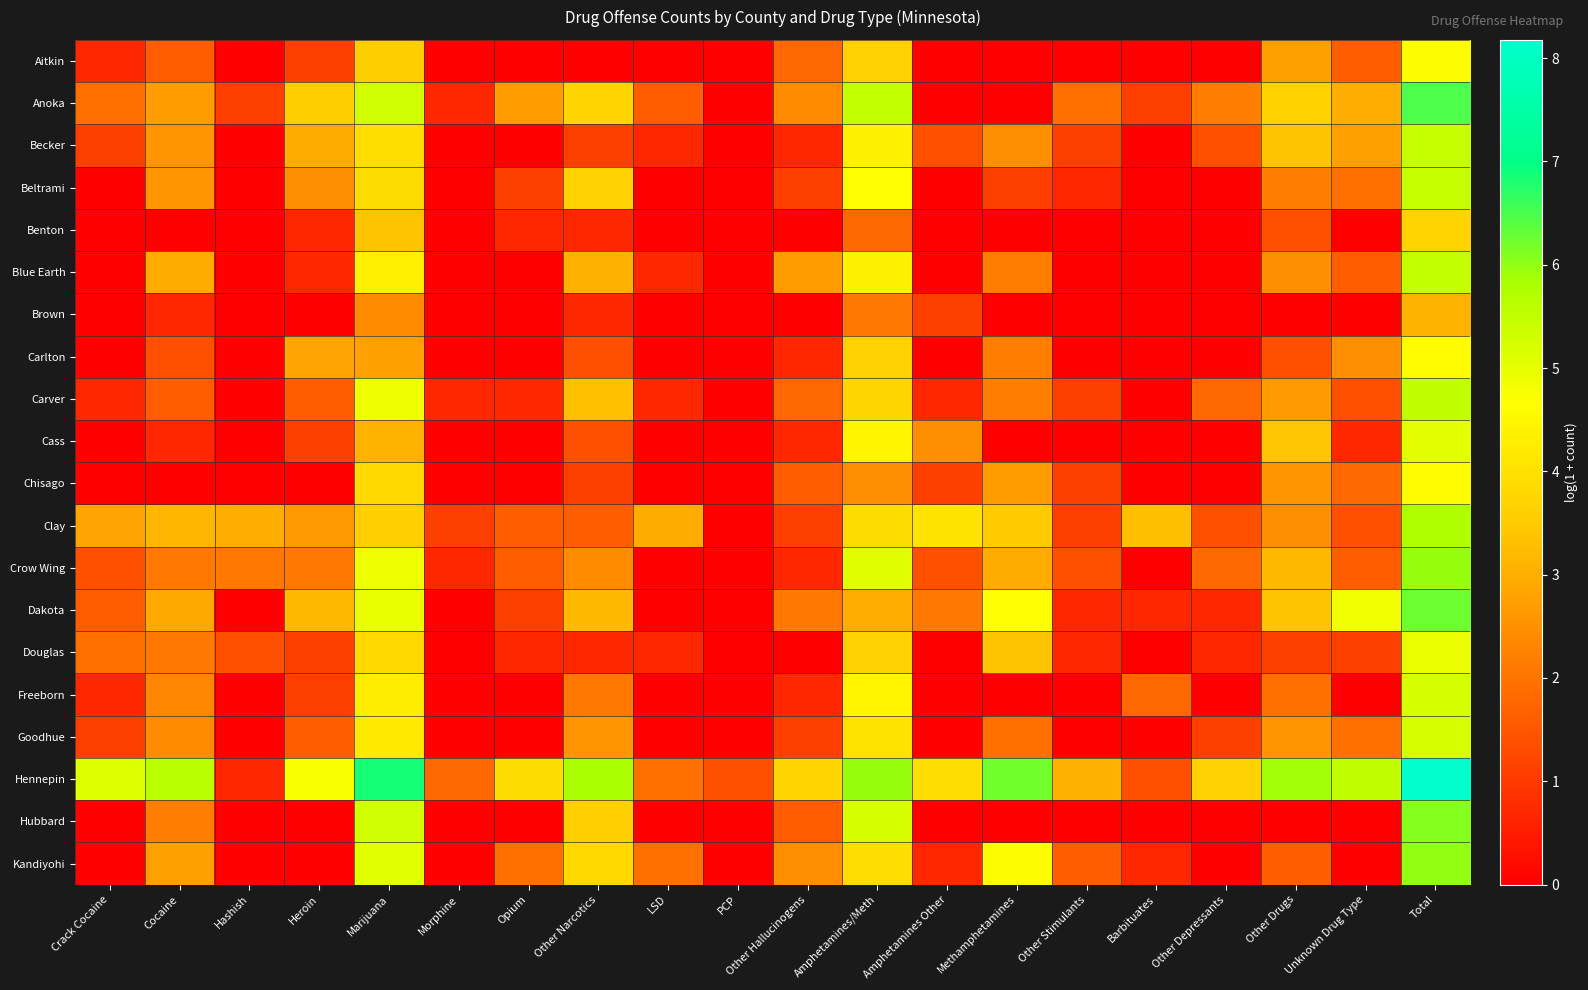

At how many categories does at least one series exceed 6?

3